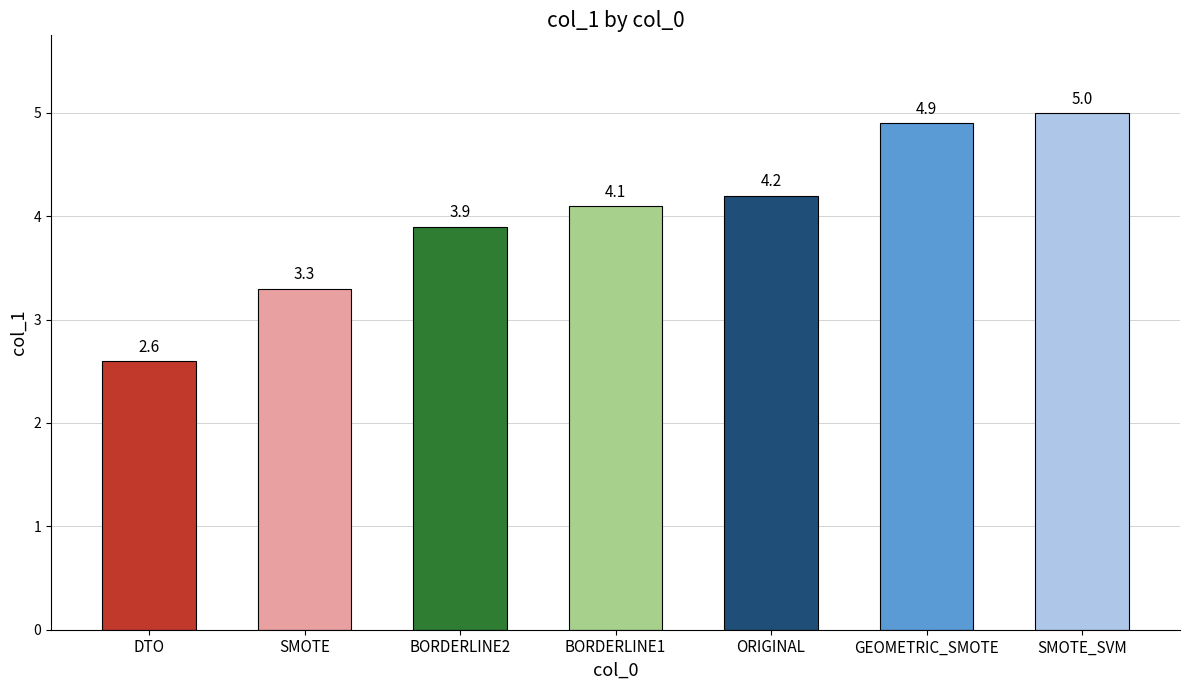

What position from the right is SMOTE?

6